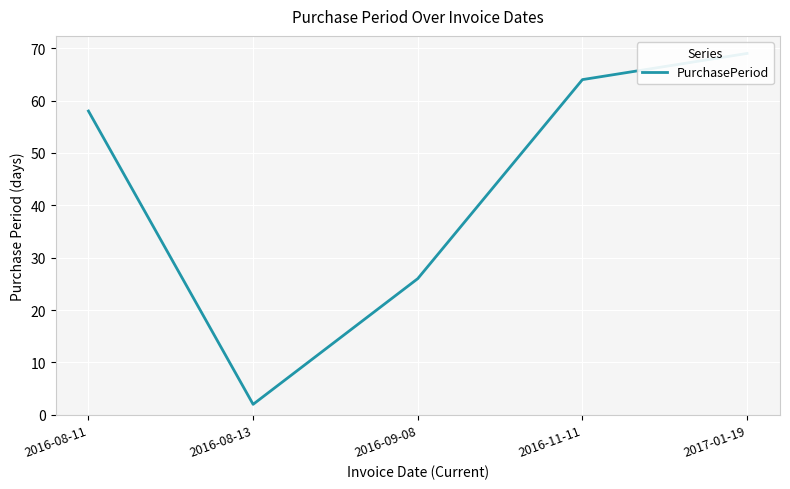

What is the sum of the values at 2016-11-11 and 2016-08-13?

66